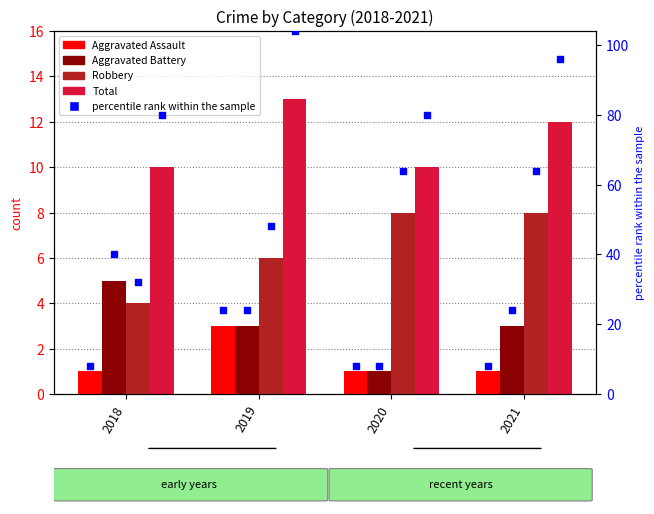

What are all the series names shown in the legend?

Aggravated Assault, Aggravated Battery, Robbery, Total